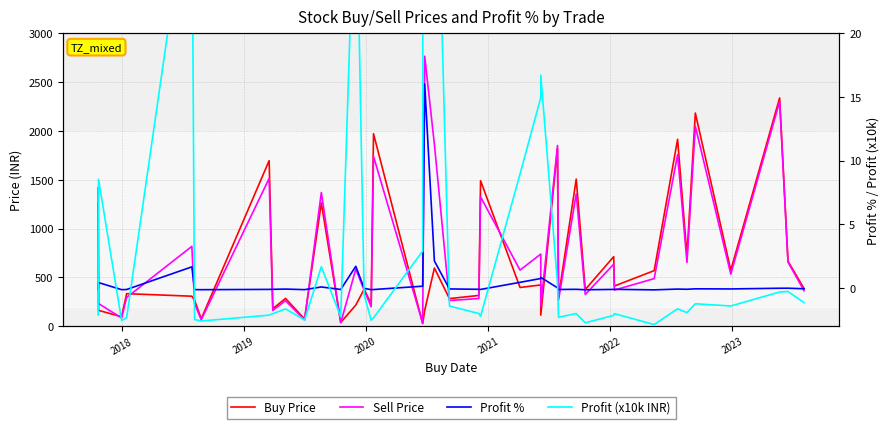

Which series has the widest spread of values?

Sell Price